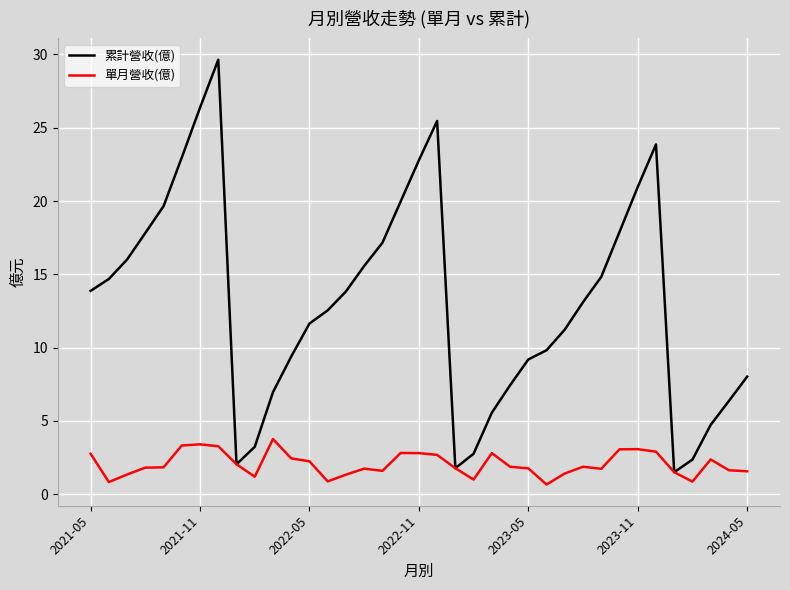

Which series has the largest total across all categories?

累計營收(億)